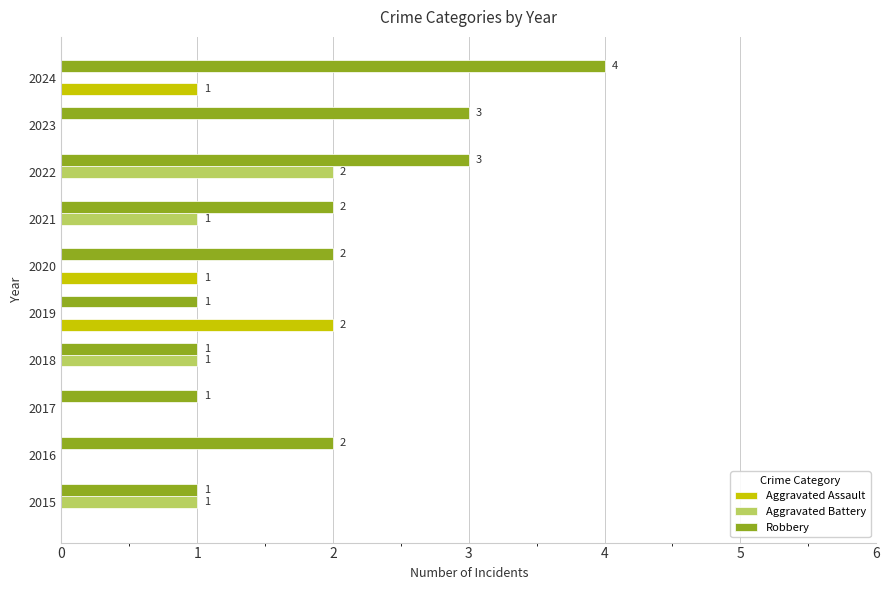

Which category has the highest value across all series?

2024